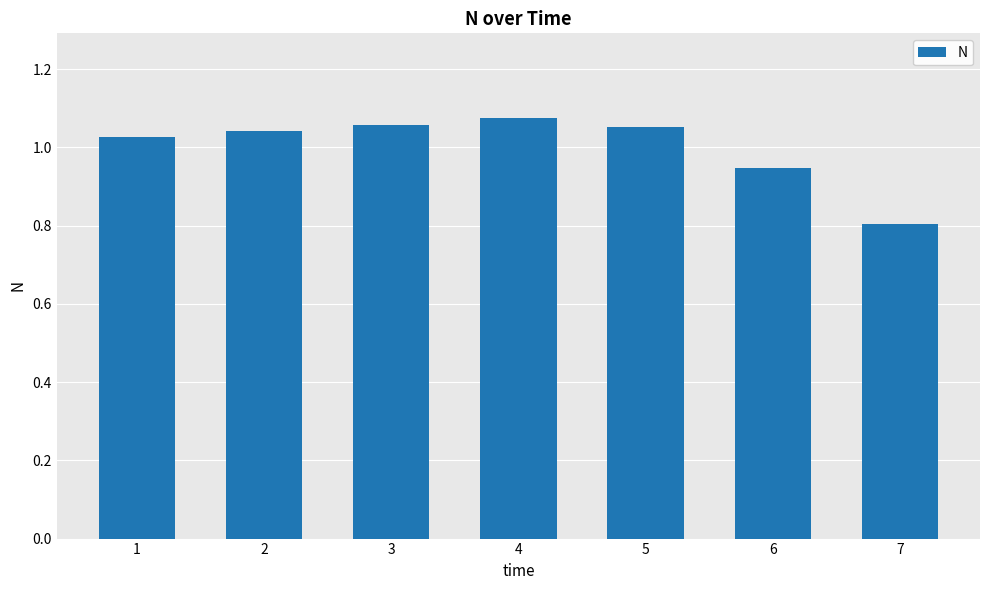

Which category has the lowest value across all series?

7